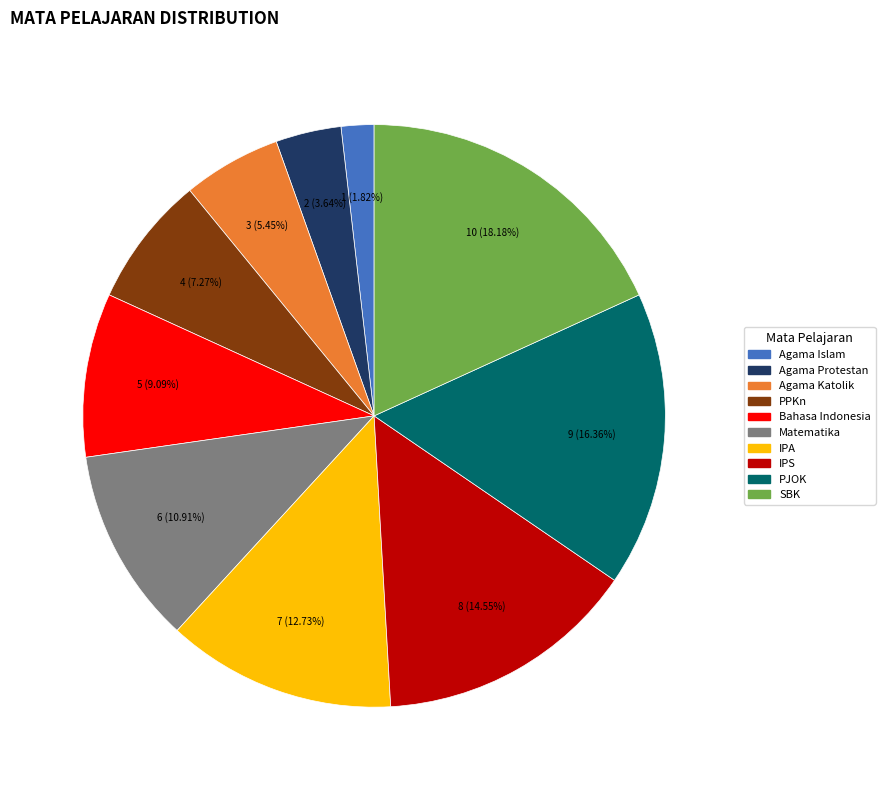

To the nearest percent, what is the average slice percentage?

10%